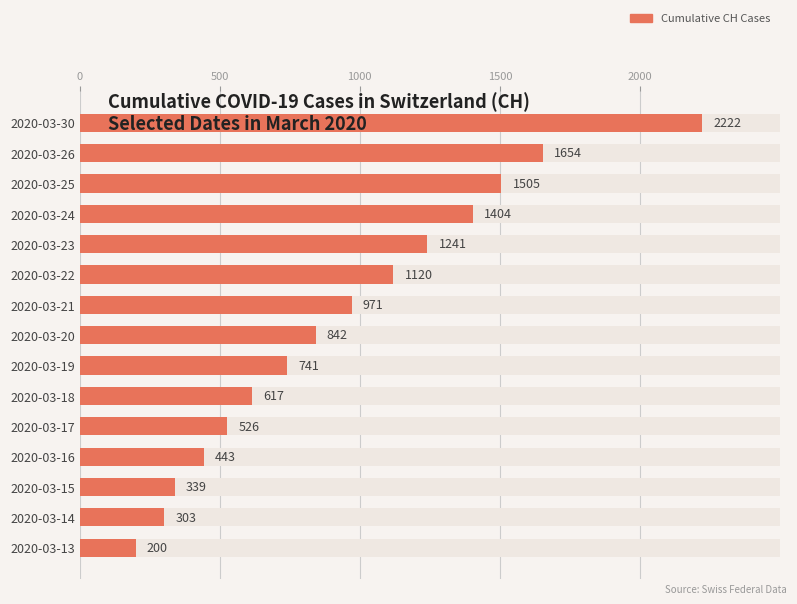

What is the sum of all values?

14128